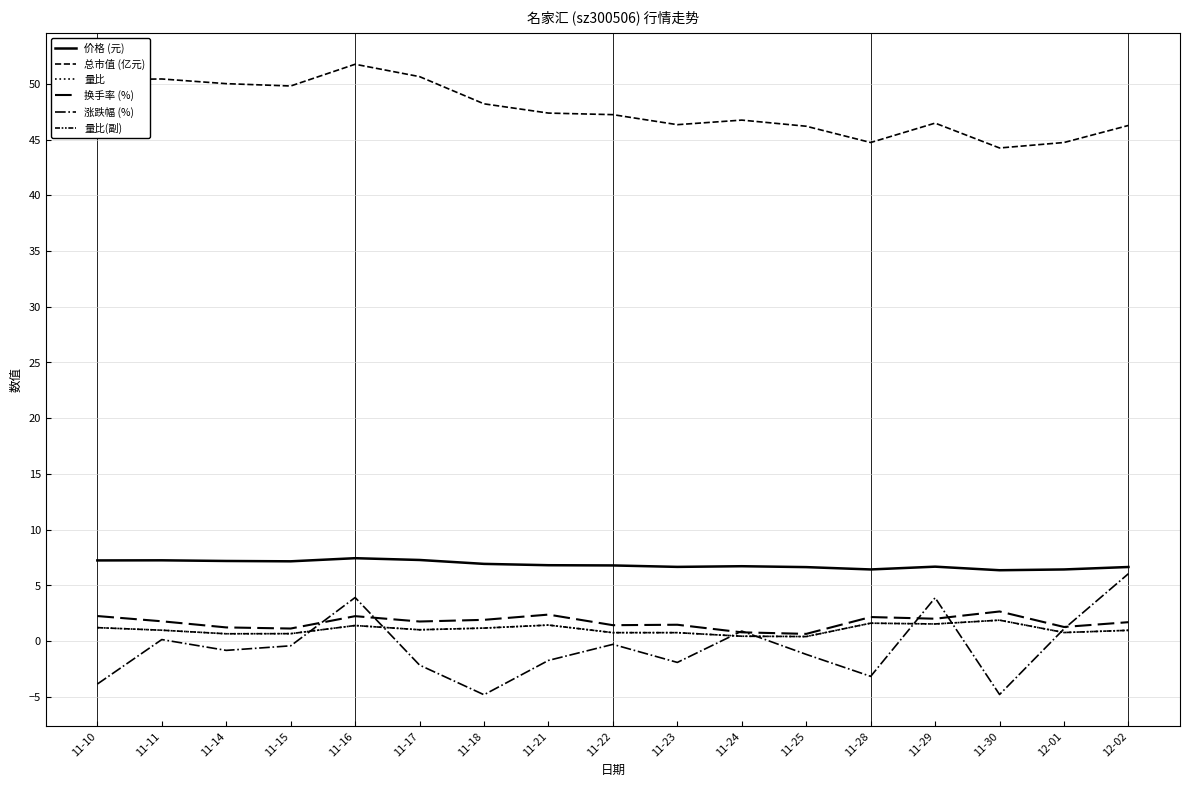

Does the chart display data point markers on the line(s)?

No